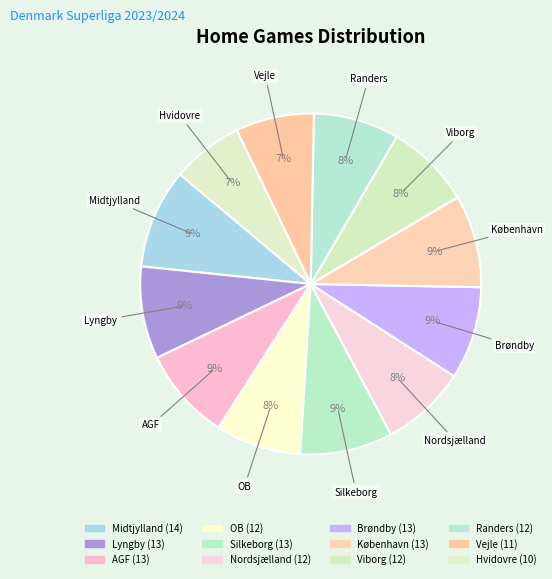

What is the ratio of the value at AGF to the value at Randers?

1.1